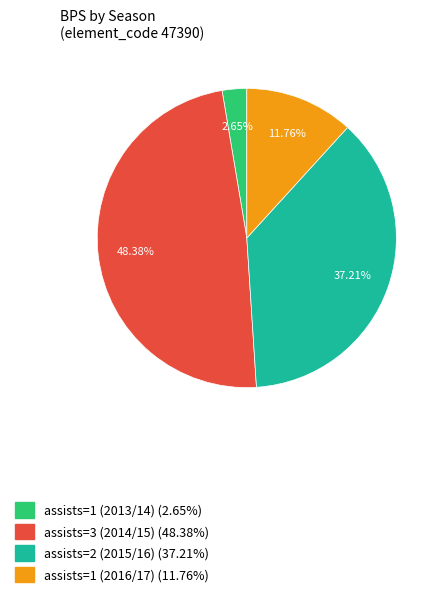

True or false: assists=2 (2015/16) accounts for 37% of the total.

True